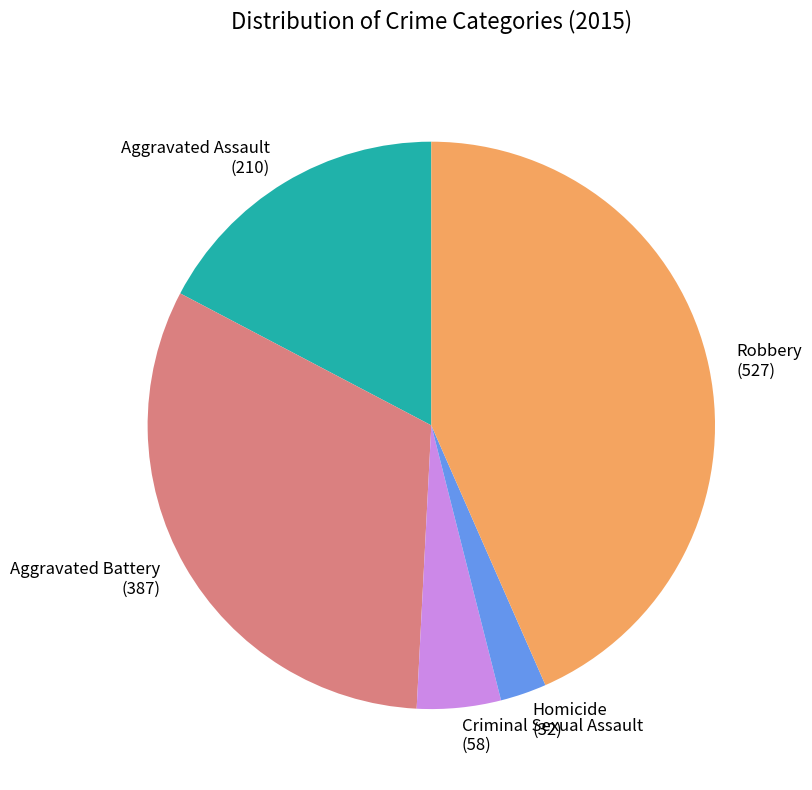

Between Aggravated Battery (387) and Criminal Sexual Assault (58), which is larger?

Aggravated Battery (387)